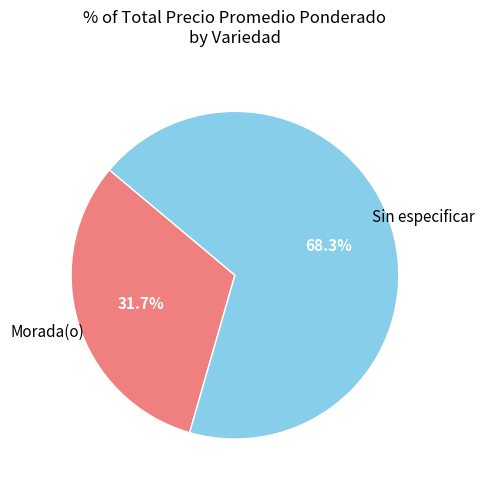

To the nearest percent, what is the difference between the largest and smallest slice percentages?

37%